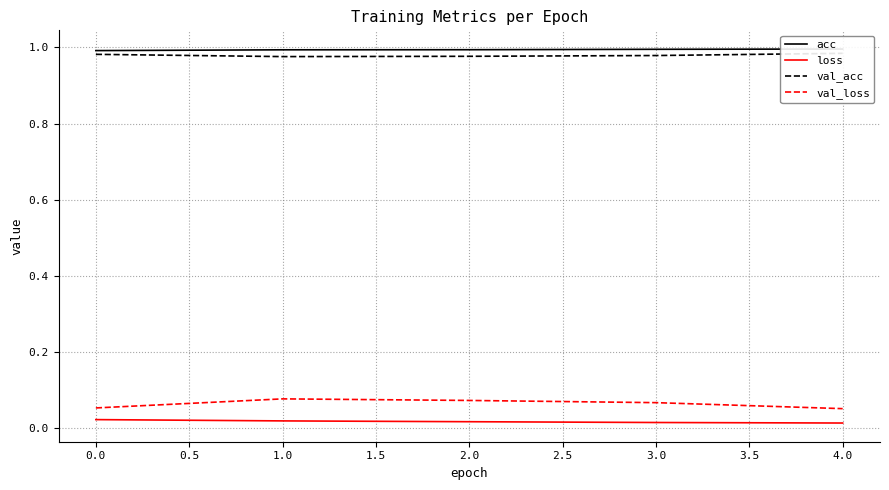

Is it true that val_loss equals 0.0 at 3.0?

False